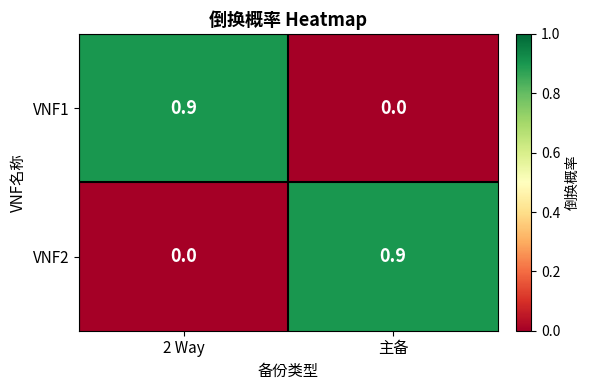

How many values in VNF2 are above zero?

1